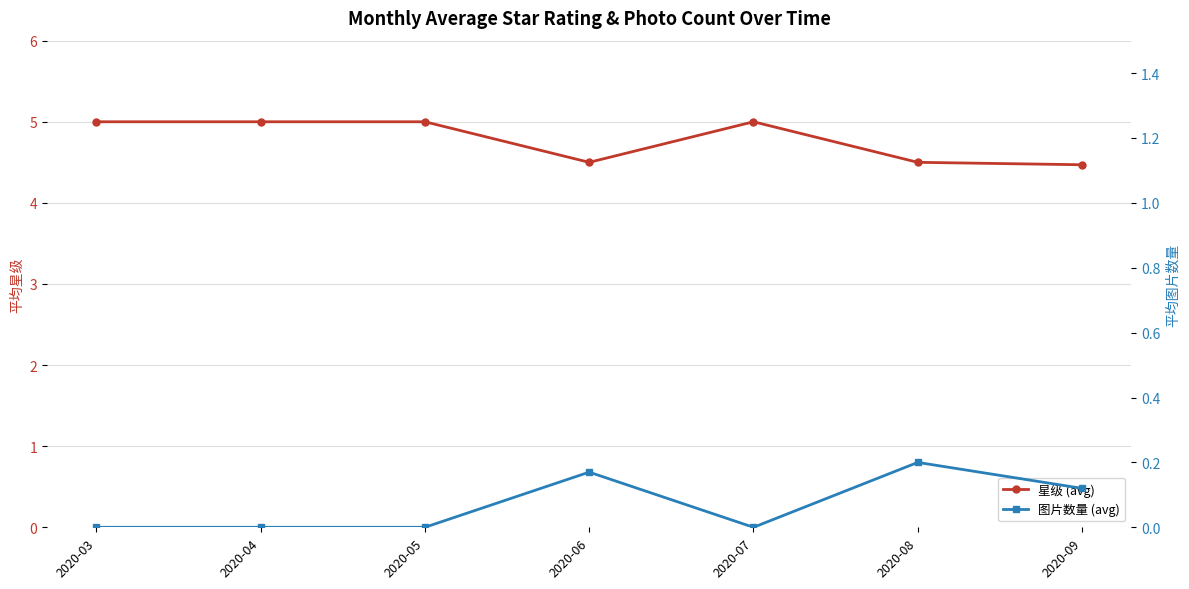

What is the value of the 图片数量 (avg) point at the 6th from the left?

0.2